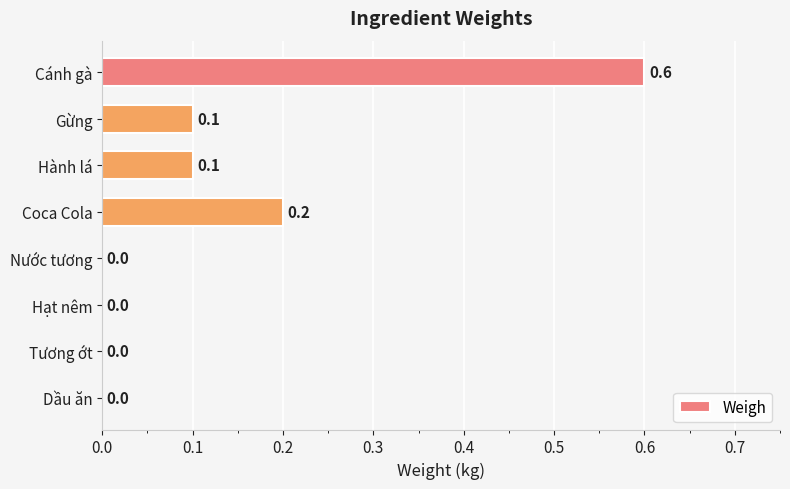

Between Tương ớt and Cánh gà, which is larger?

Cánh gà